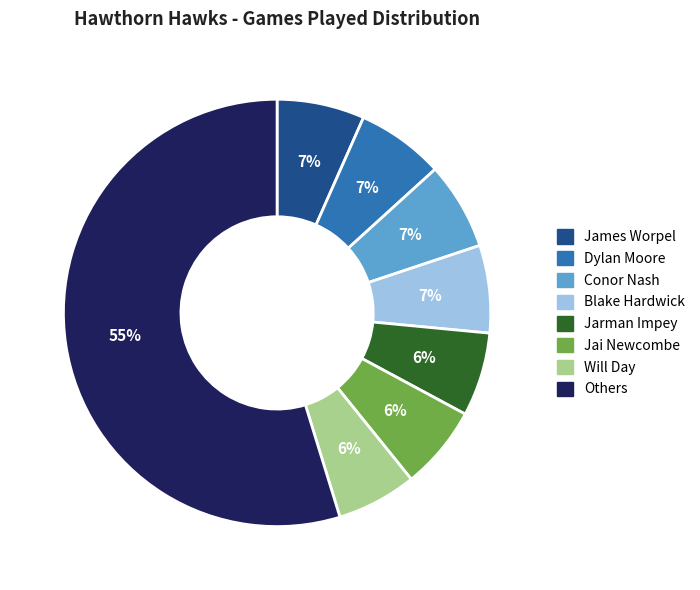

How many slices are in this pie chart?

8